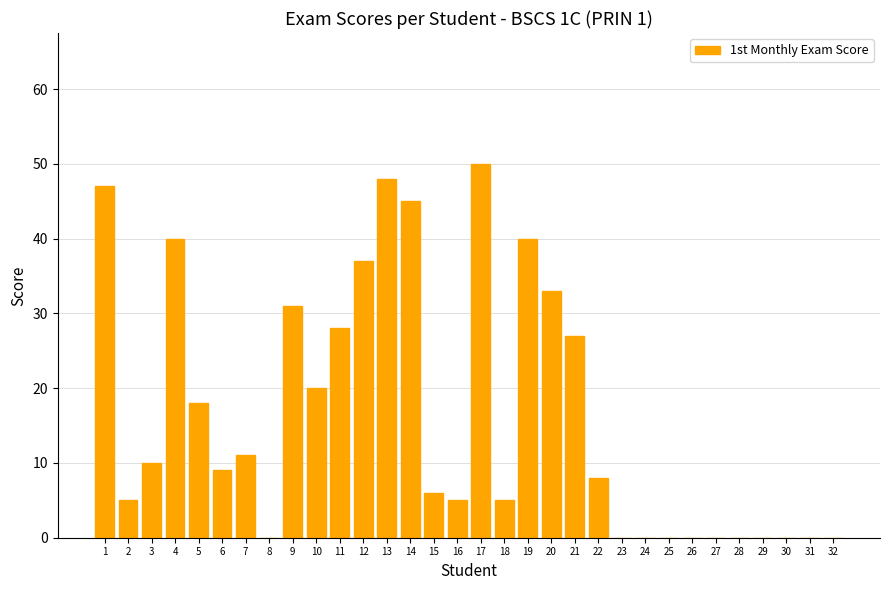

True or false: the data shows 7 at 5.

False